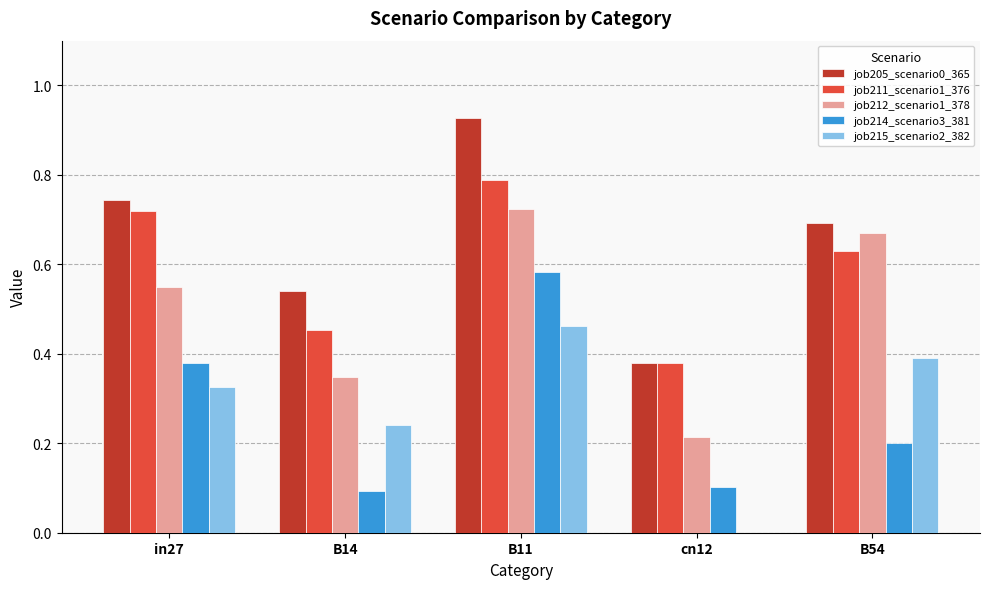

How many categories are shown in the chart?

5